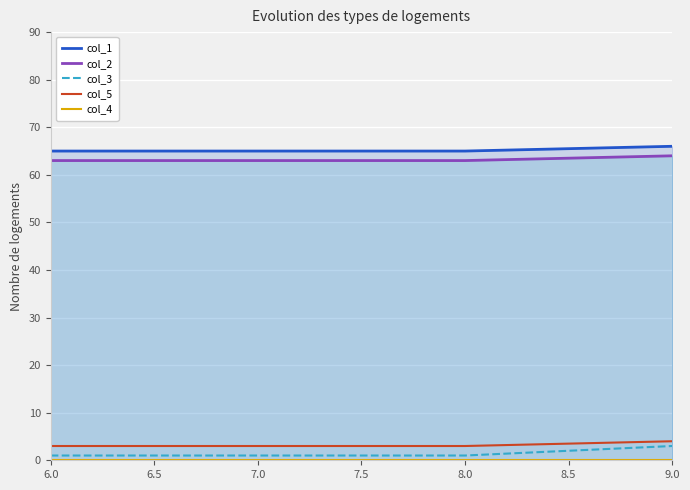

Is the value of col_2 at 9.0 greater than the value of col_3 at 7.0?

Yes